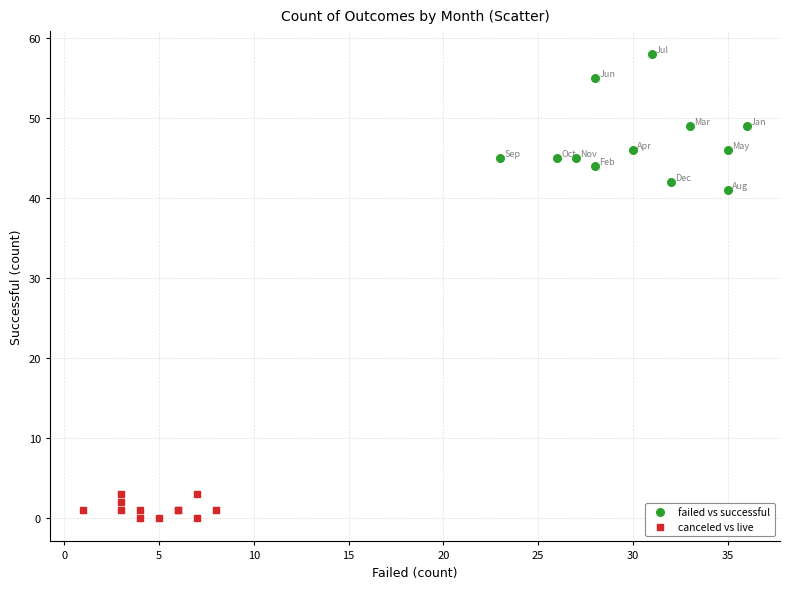

Which series contains the highest Y value?

failed vs successful